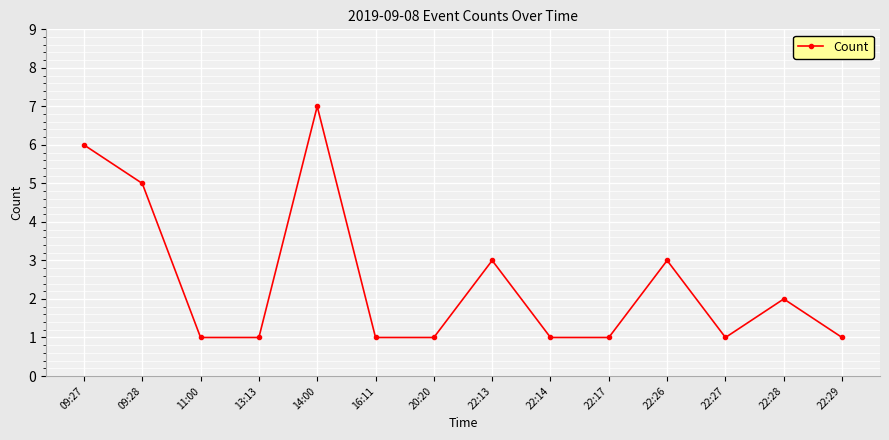

What is the label of the 4th point from the left?

13:13